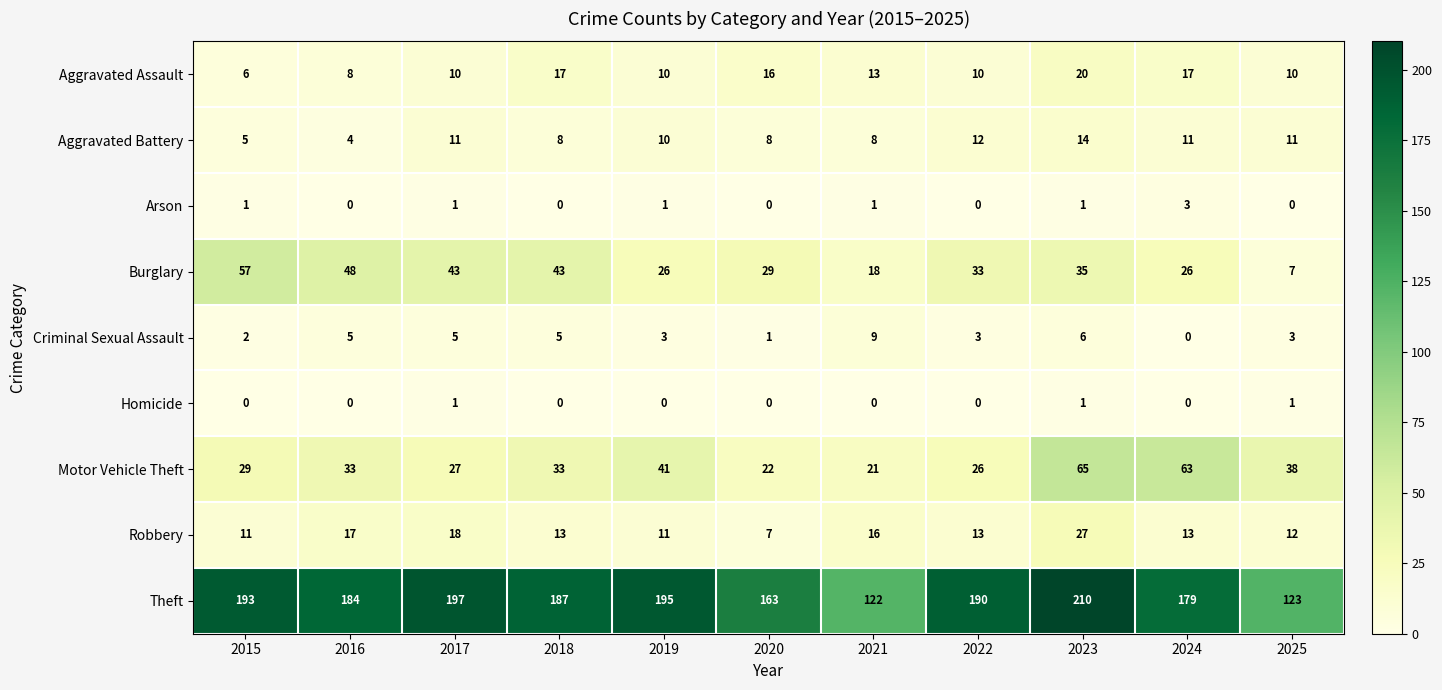

At which label is Theft closest to 166?

2020